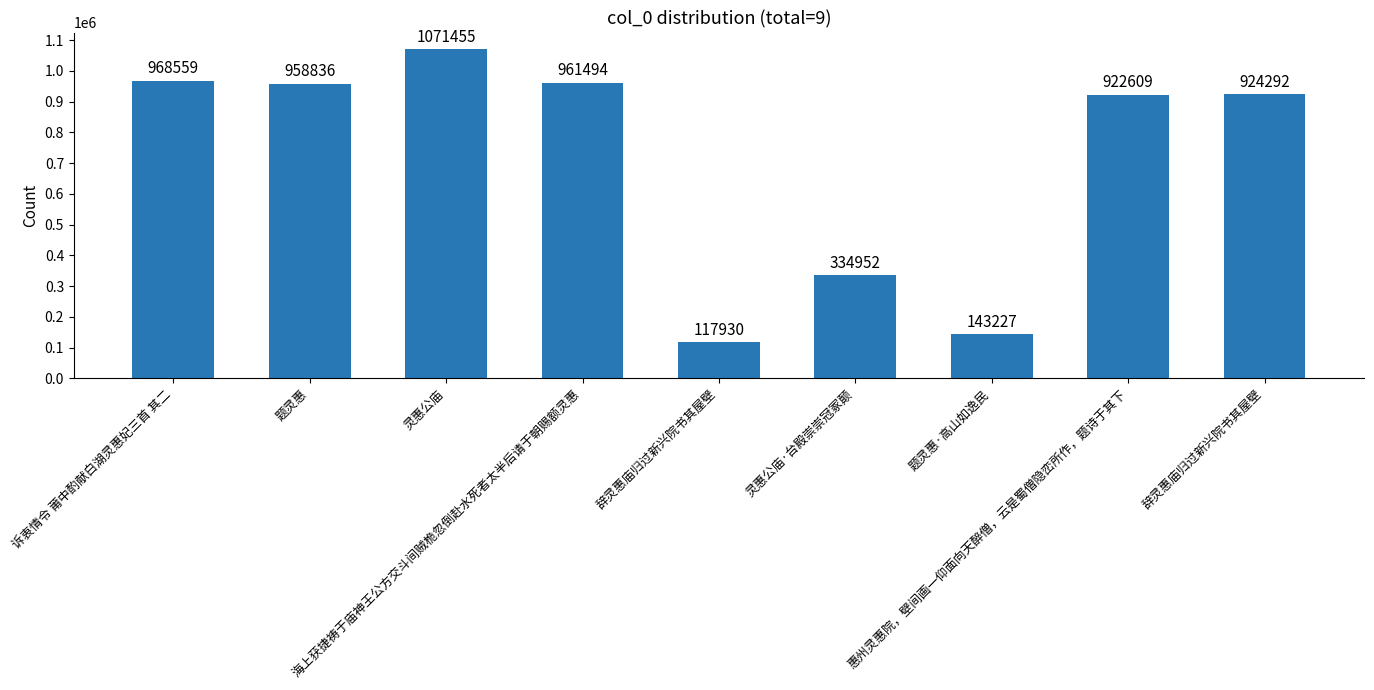

Count the number of data series in this chart.

1